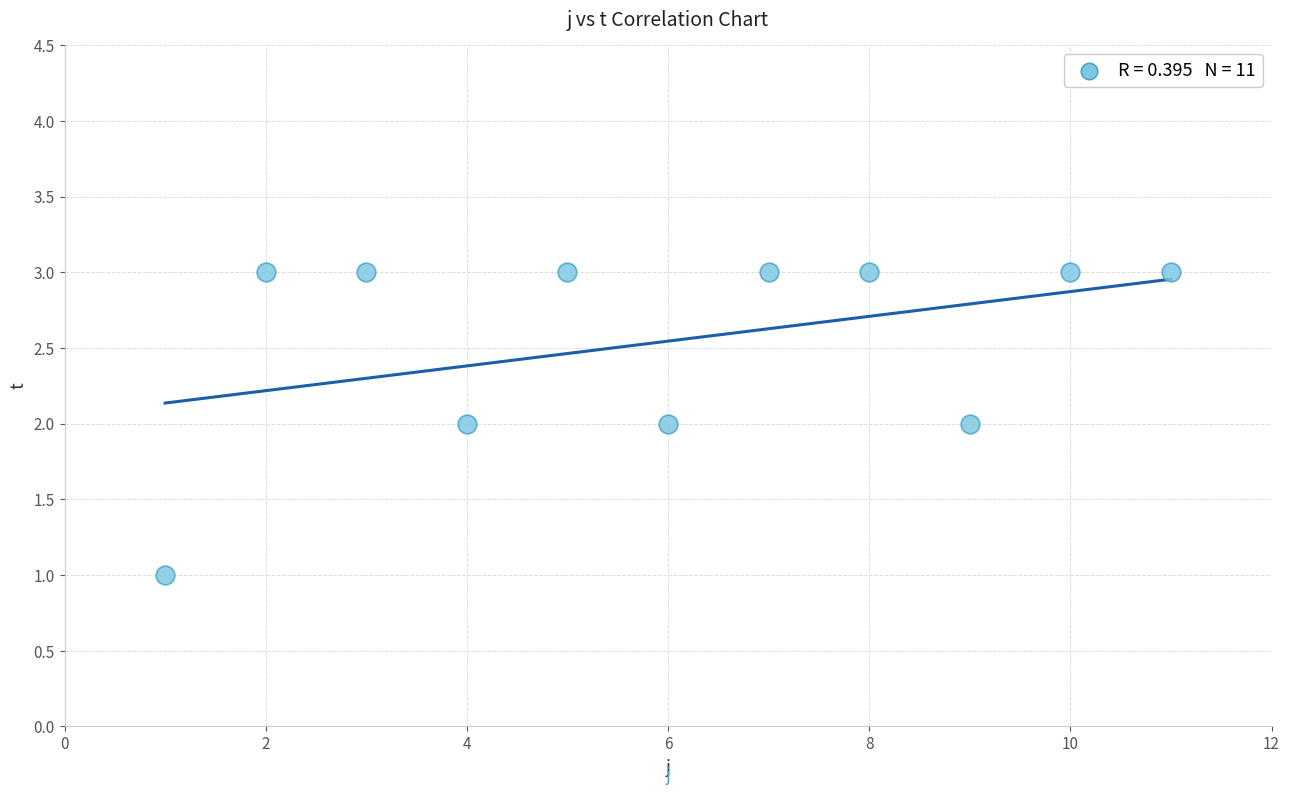

What is the average X value?

6